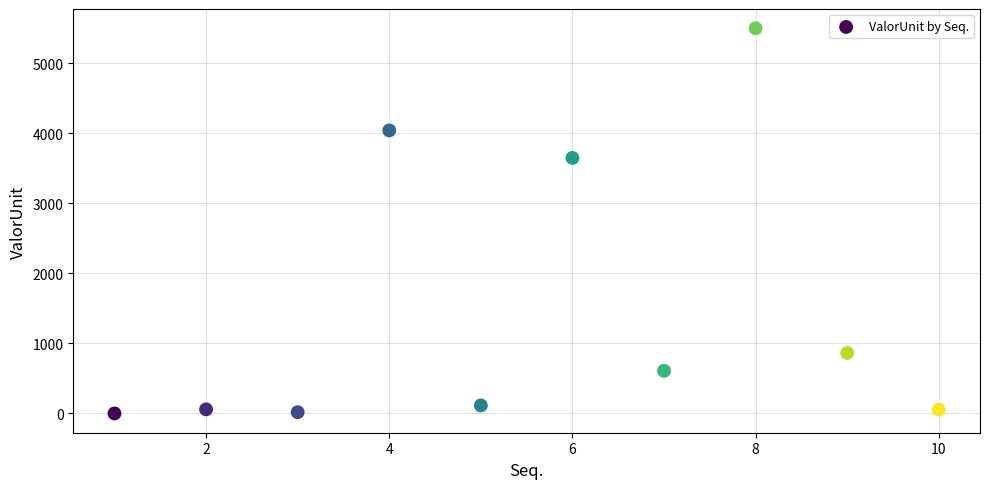

What Y value in the scatter plot is closest to 2750?

3649.4